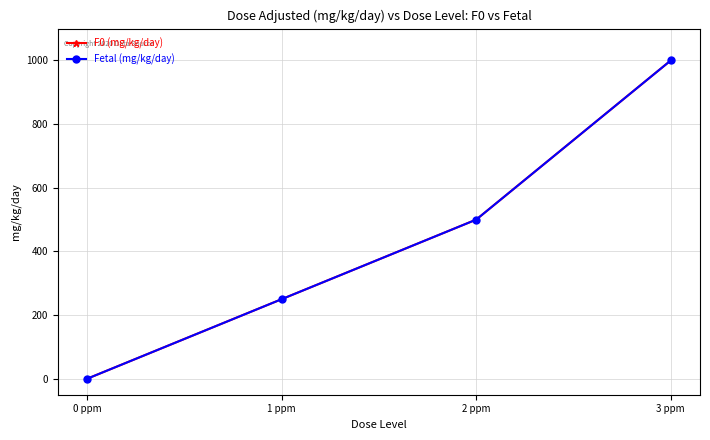

Is the value of F0 (mg/kg/day) at 2 ppm greater than the value of Fetal (mg/kg/day) at 0 ppm?

Yes